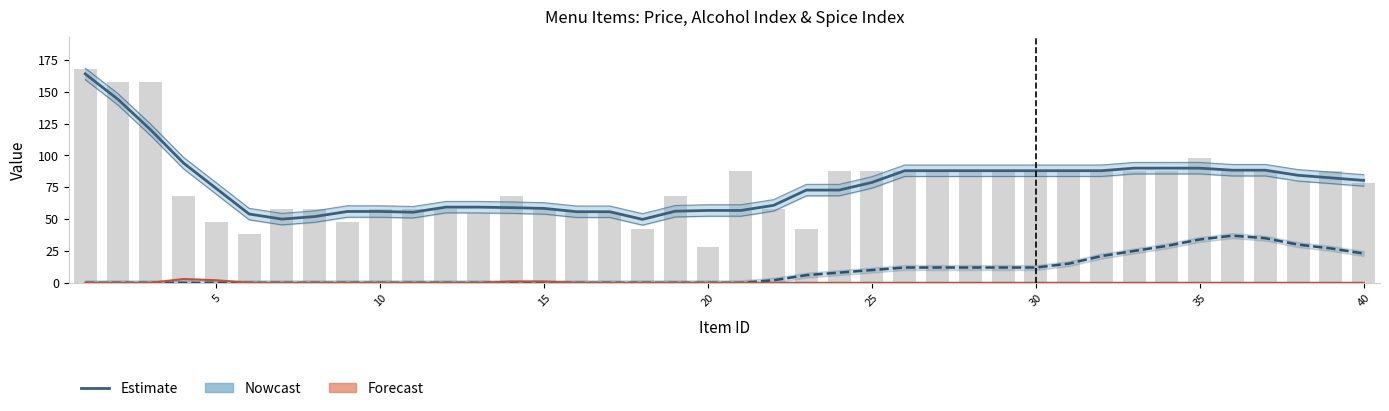

True or false: Alcohol Index (Nowcast) has a value of 0.0 at 35.

True